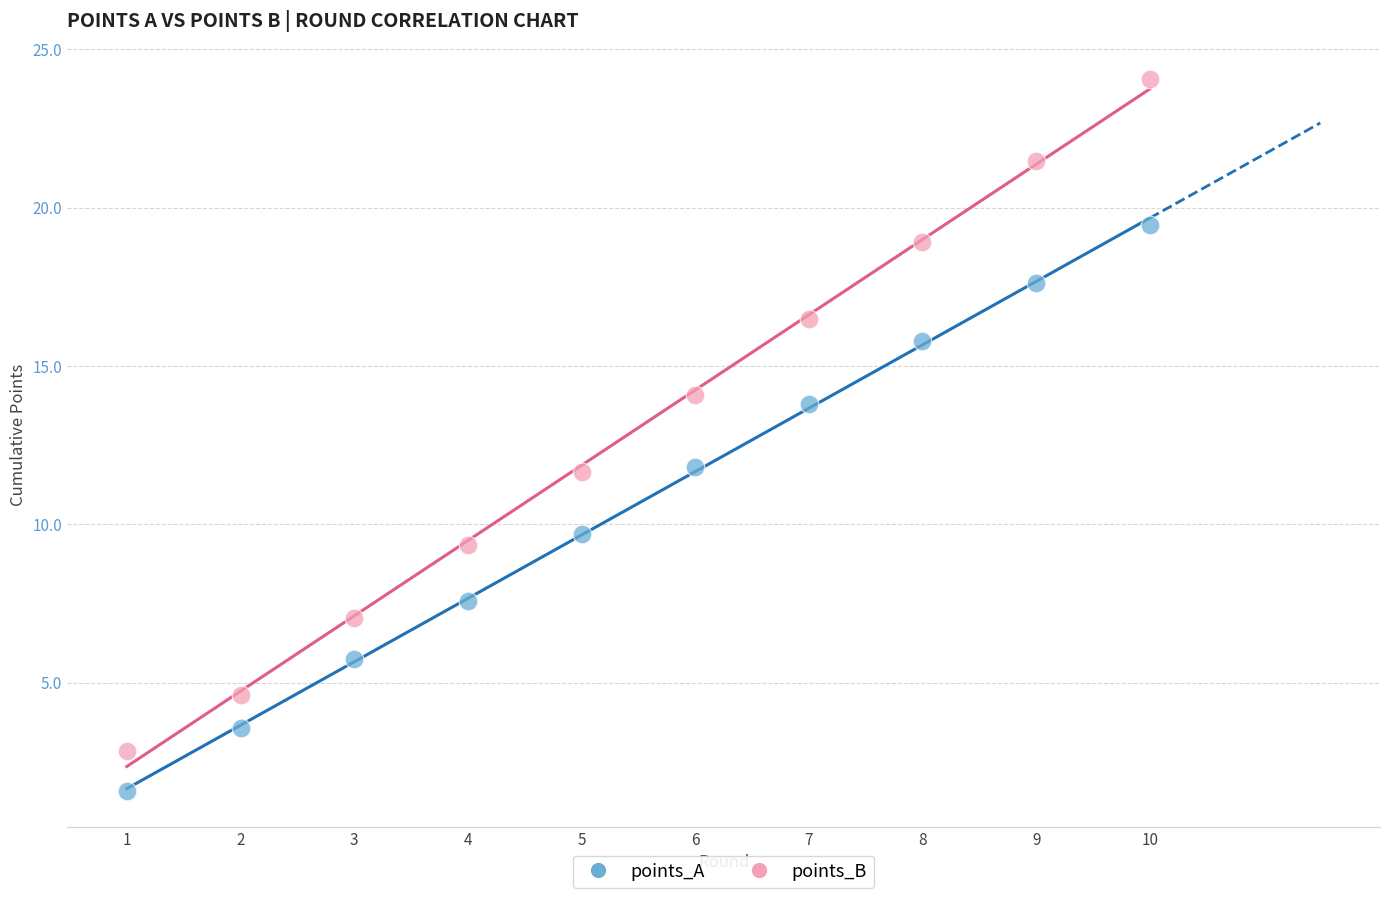

What is the X range (max minus min) for the scatter plot?

9.0